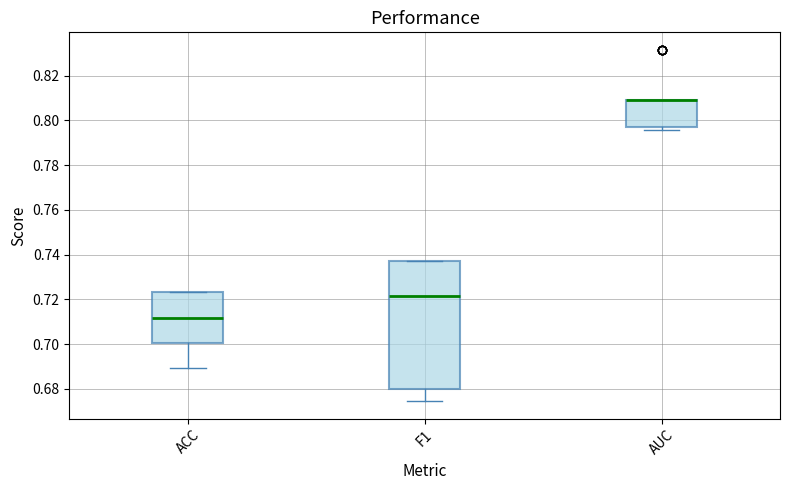

Which box is the tallest, from its lower edge to its upper edge?

F1